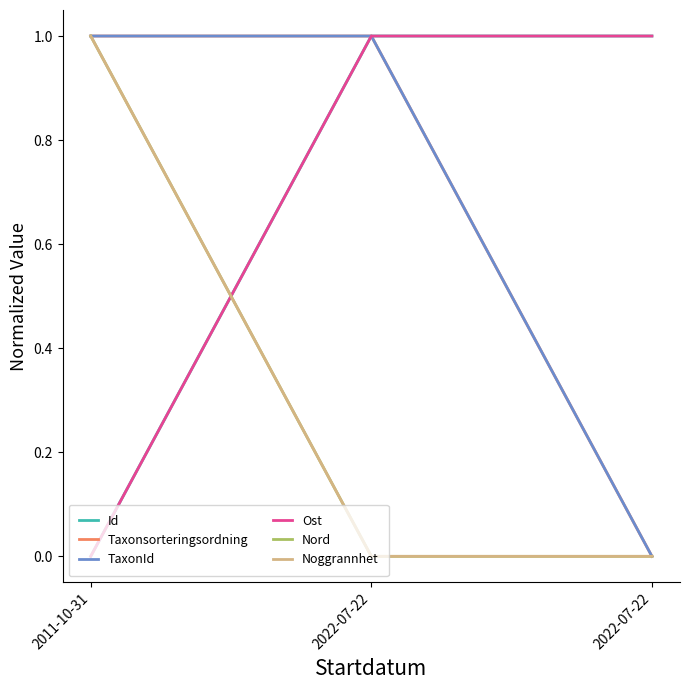

Reading left to right, list all the values displayed in this chart.

Id: 2011-10-31=0.0	2022-07-22=1.0	2022-07-22=1.0
Taxonsorteringsordning: 2011-10-31=1.0	2022-07-22=1.0	2022-07-22=0.0
TaxonId: 2011-10-31=1.0	2022-07-22=1.0	2022-07-22=0.0
Ost: 2011-10-31=0.0	2022-07-22=1.0	2022-07-22=1.0
Nord: 2011-10-31=1.0	2022-07-22=0.0	2022-07-22=0.0
Noggrannhet: 2011-10-31=1.0	2022-07-22=0.0	2022-07-22=0.0